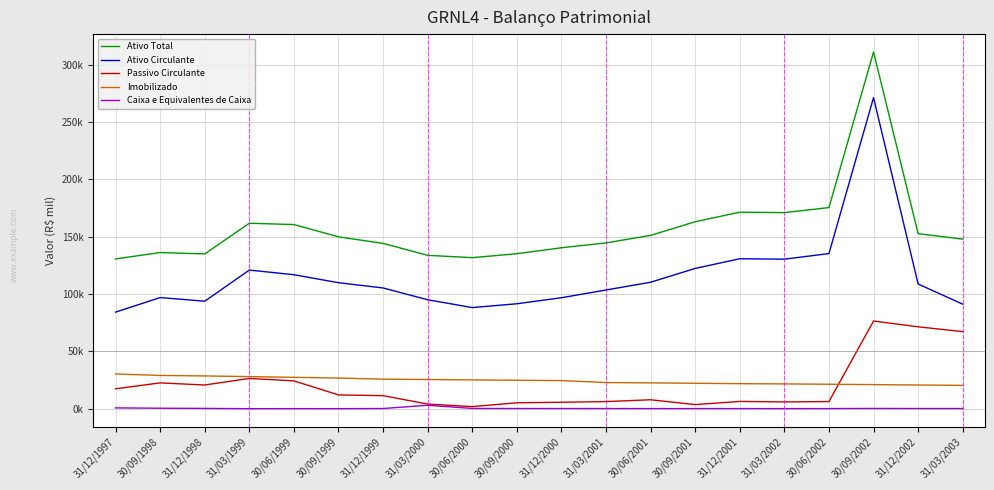

The value of Caixa e Equivalentes de Caixa at 30/06/2002 is 124.0. True or false?

True